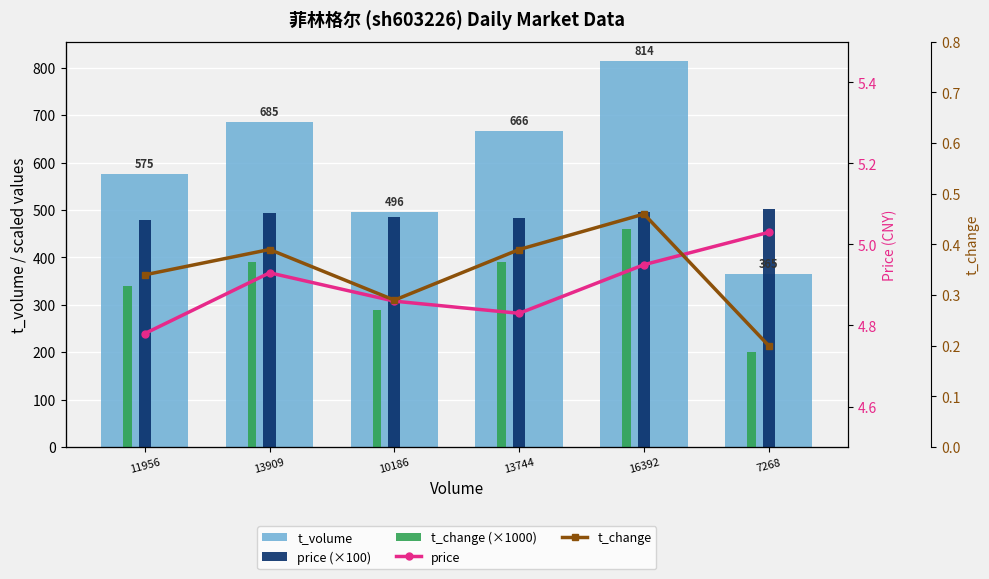

The t_change (×1000) series shows 194.4 at 10186. True or false?

False